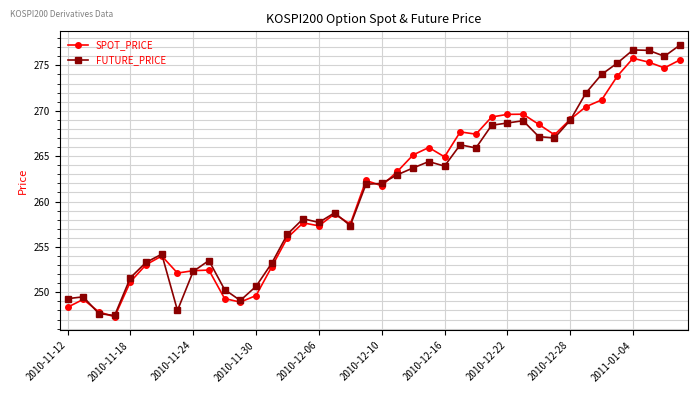

What is the value of the FUTURE_PRICE point at the 23rd from the left?

263.7